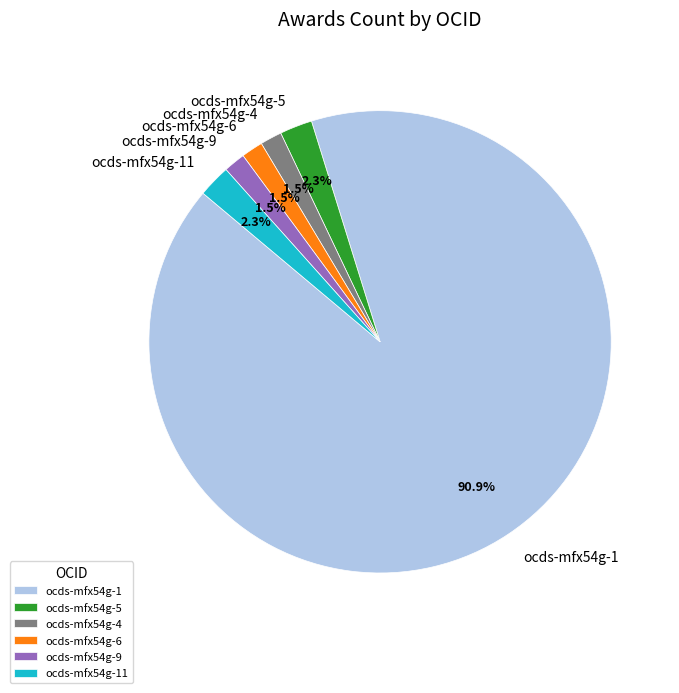

What is the largest slice in the pie chart?

ocds-mfx54g-1